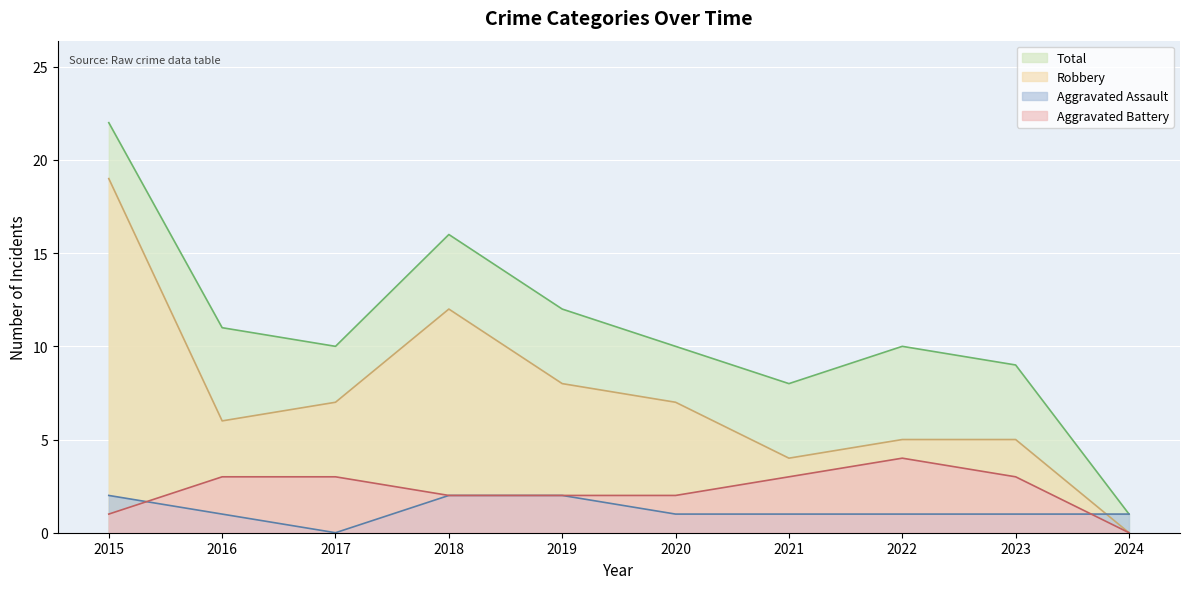

Rank the series at 2024 from highest to lowest value.

Aggravated Assault, Total, Aggravated Battery, Robbery